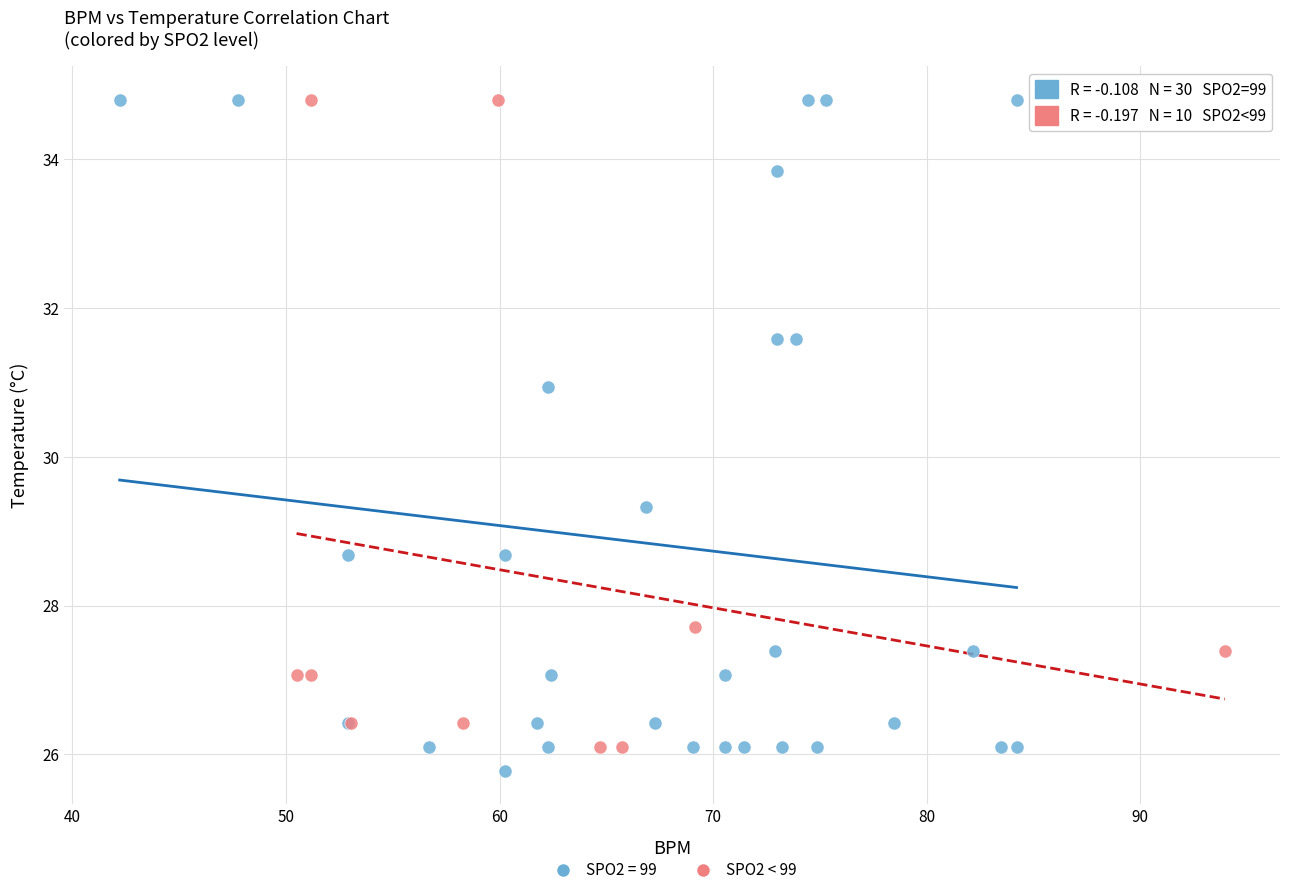

Which series has the widest spread of Y values?

SPO2 = 99